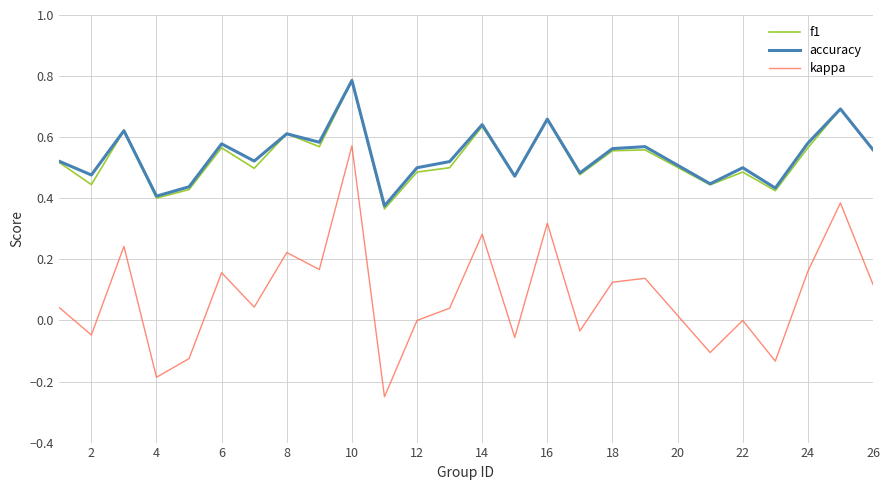

True or false: kappa and accuracy intersect in this chart.

False